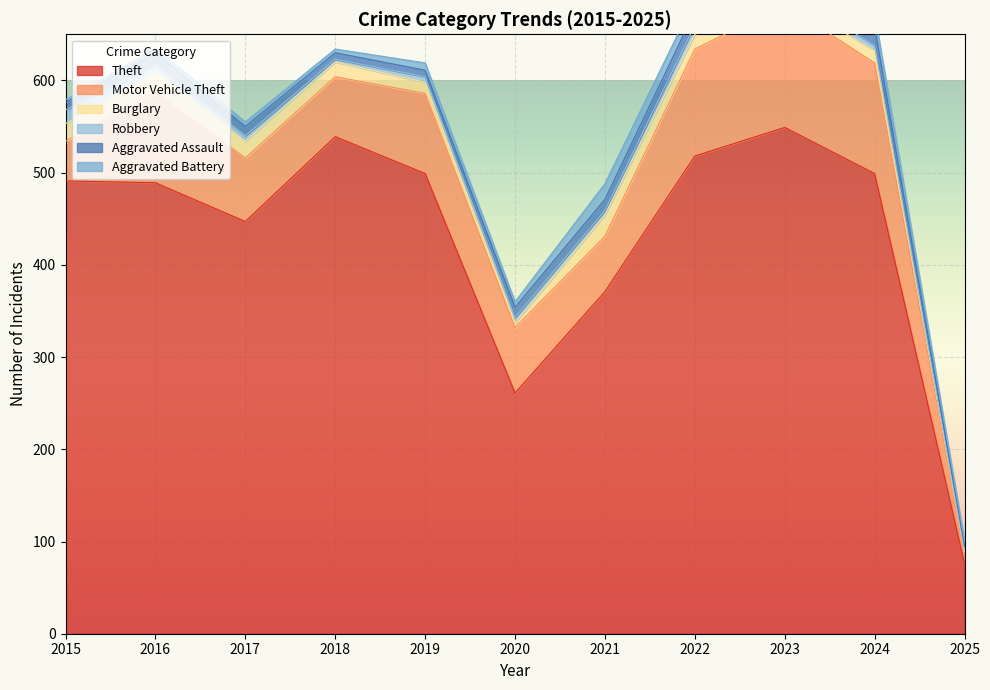

Rank the categories by Burglary value from highest to lowest.

2021, 2016, 2015, 2017, 2018, 2022, 2024, 2019, 2023, 2020, 2025